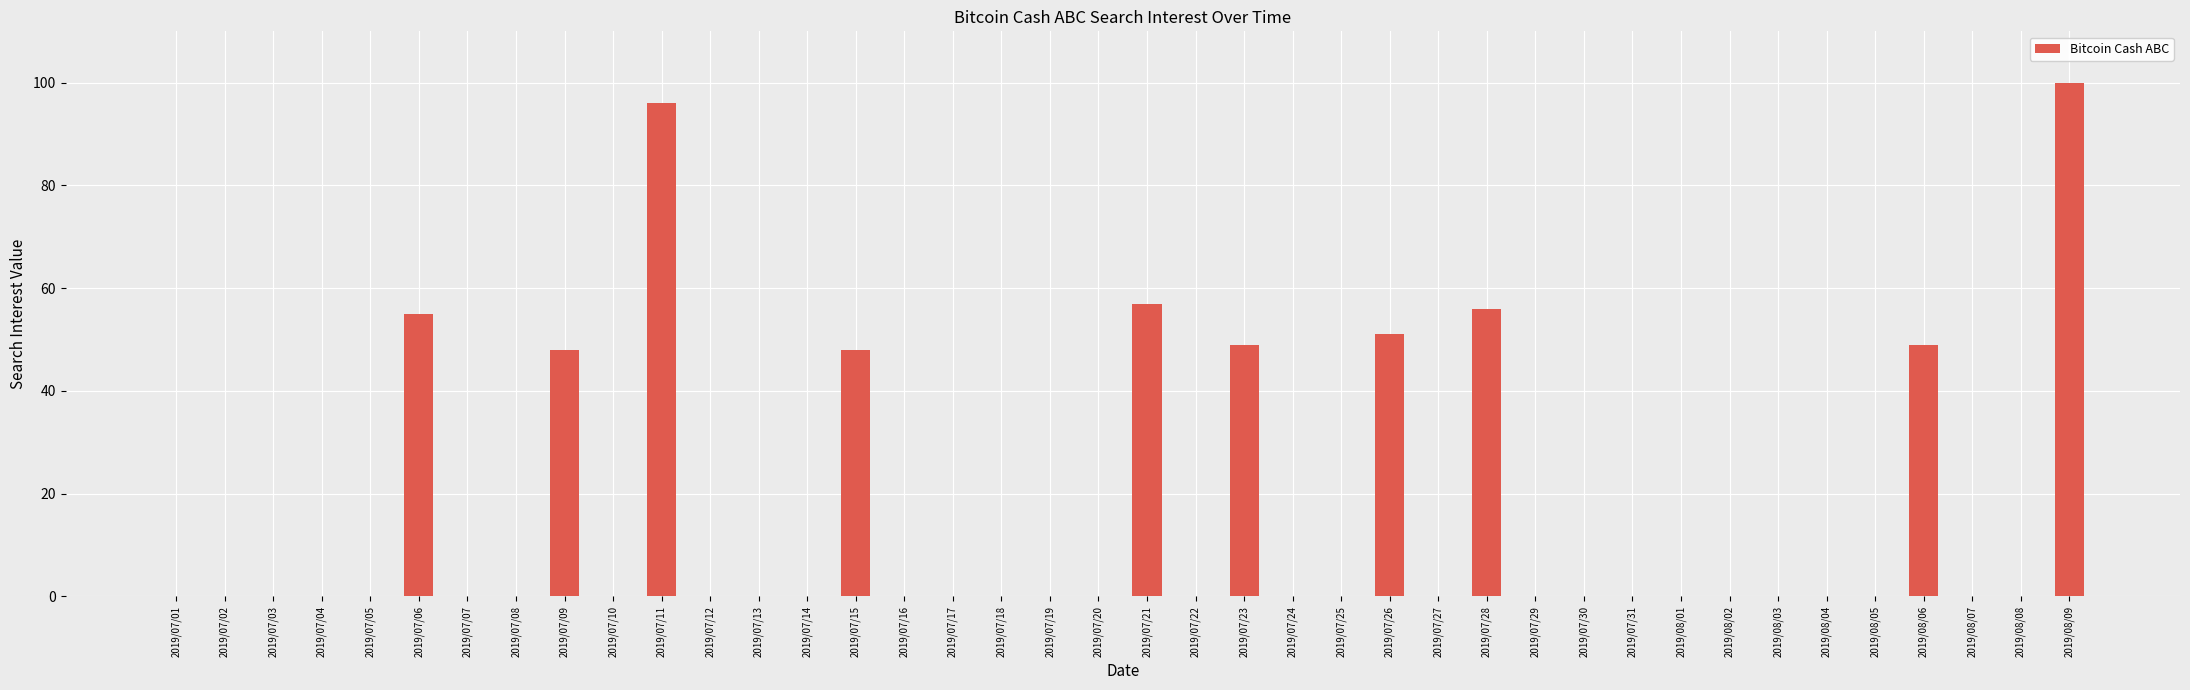

The chart shows a value of 0 at 2019/07/17. True or false?

True